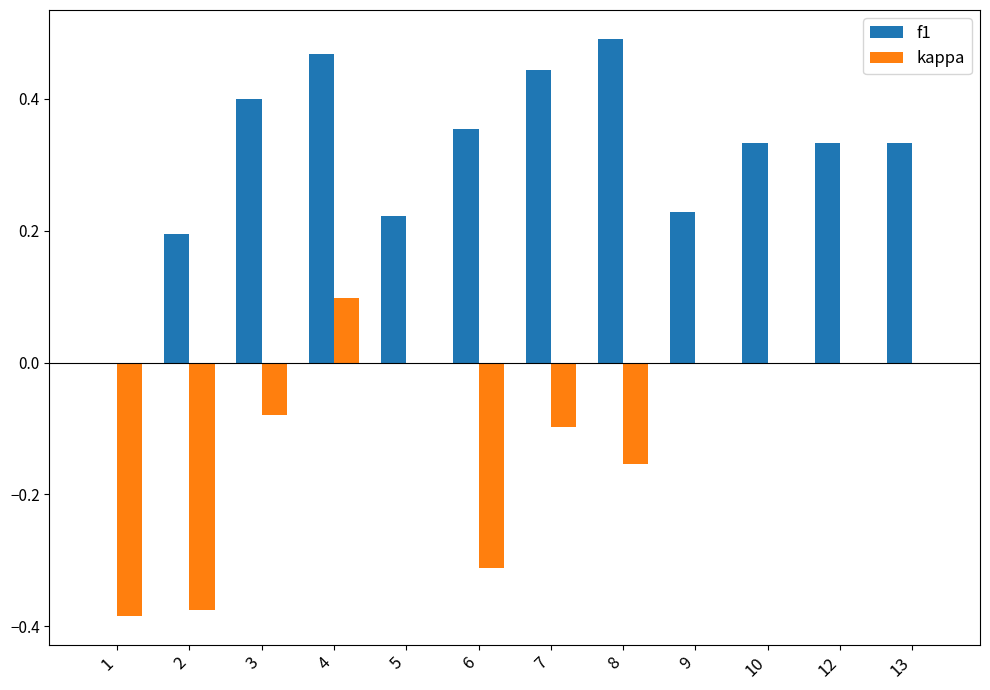

Which series changed the most between 3 and 5?

f1